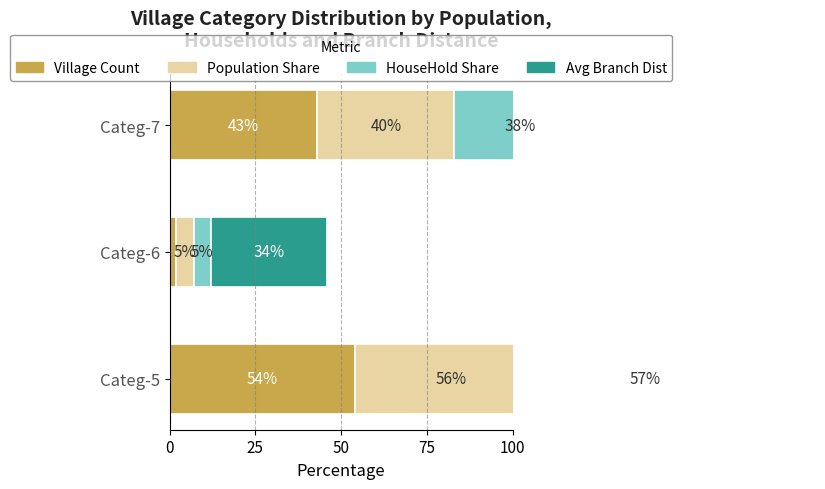

What is the difference between the maximum and minimum values in the Village Count series?

52